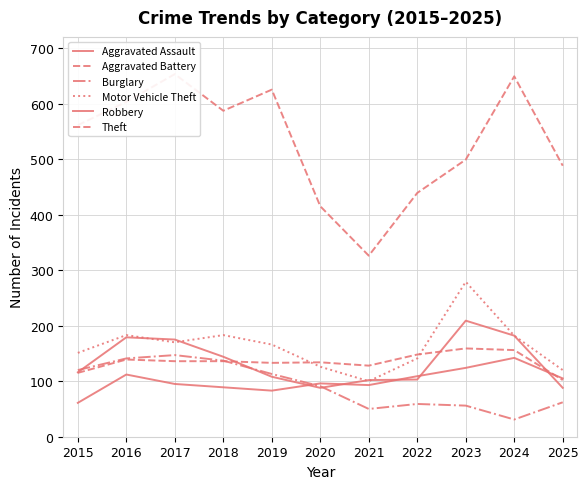

At which category is the sum across all series the highest?

2017